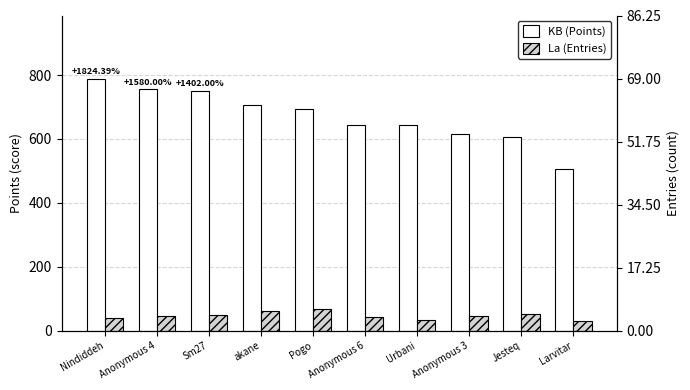

How many data points does each series have?

10